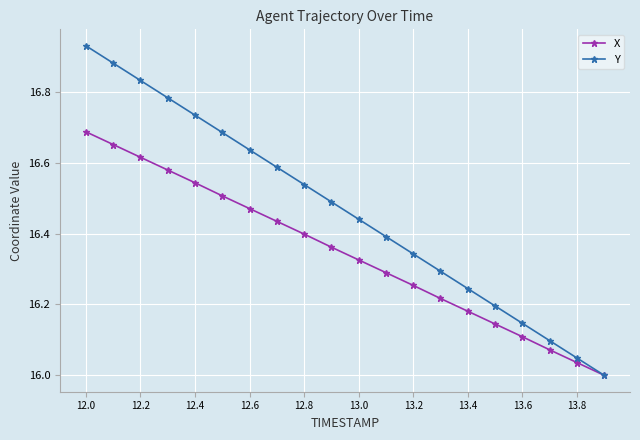

What are all the series names shown in the legend?

X, Y